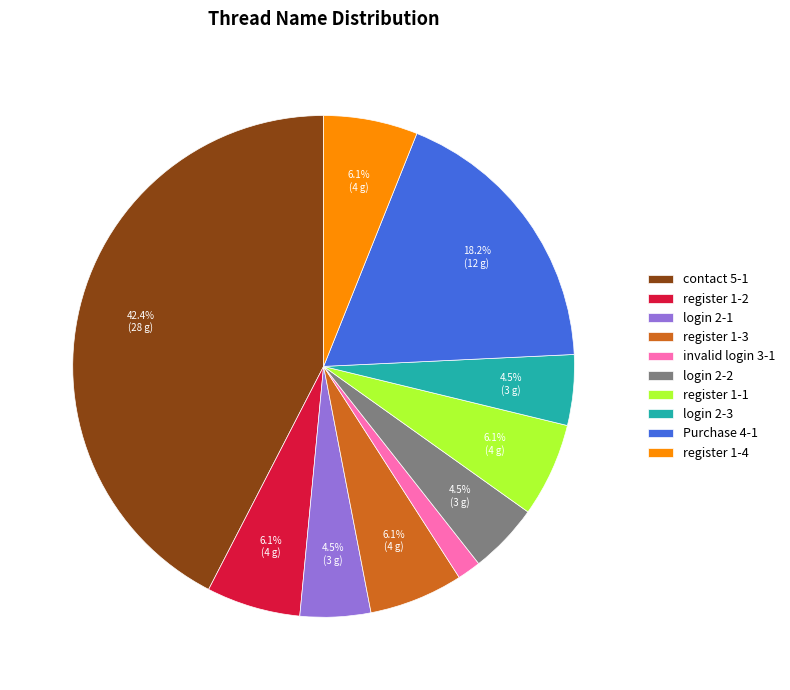

Approximately how many times larger is the value at Purchase 4-1 compared to login 2-3?

4.0